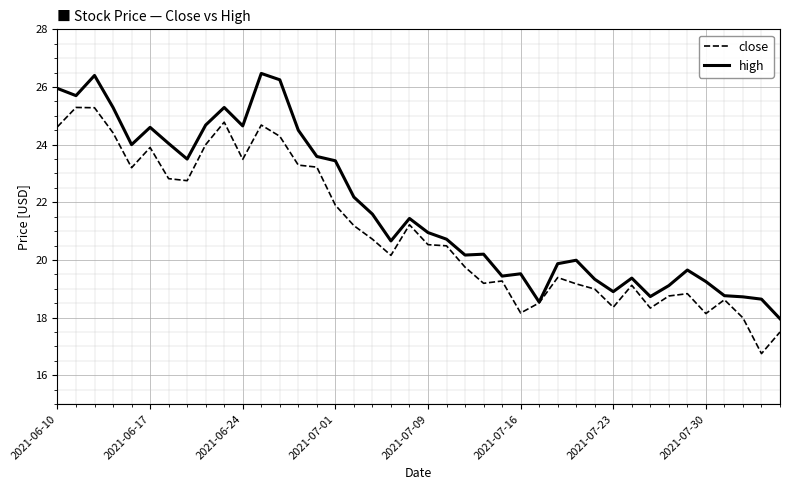

What is the highest value of the close series?

25.3